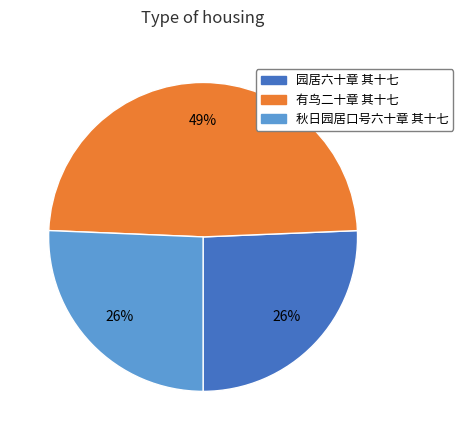

Approximately how many times larger is the value at 秋日园居口号六十章 其十七 compared to 园居六十章 其十七?

1.0